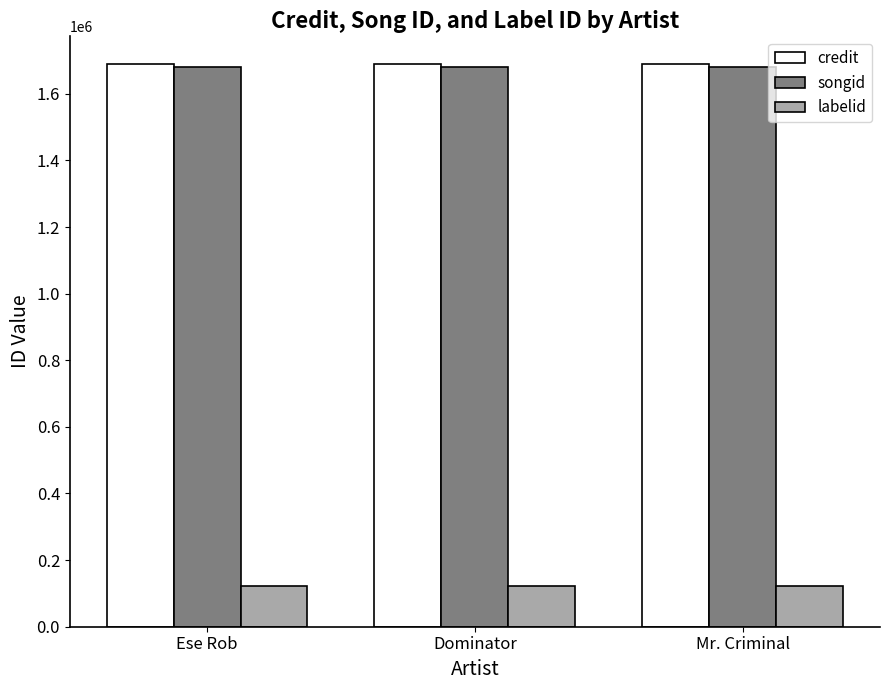

What is the maximum value for labelid?

122034